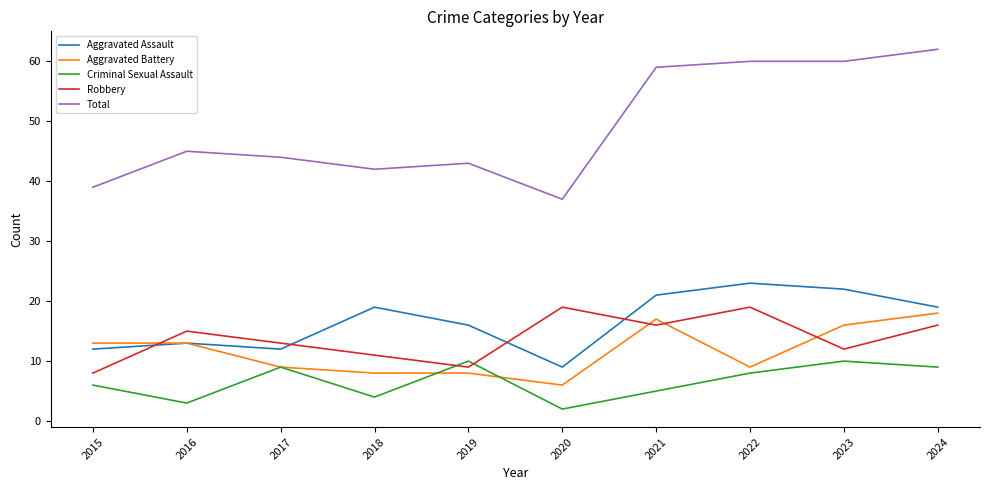

Is the value of Criminal Sexual Assault at 2019 greater than the value of Aggravated Battery at 2020?

Yes